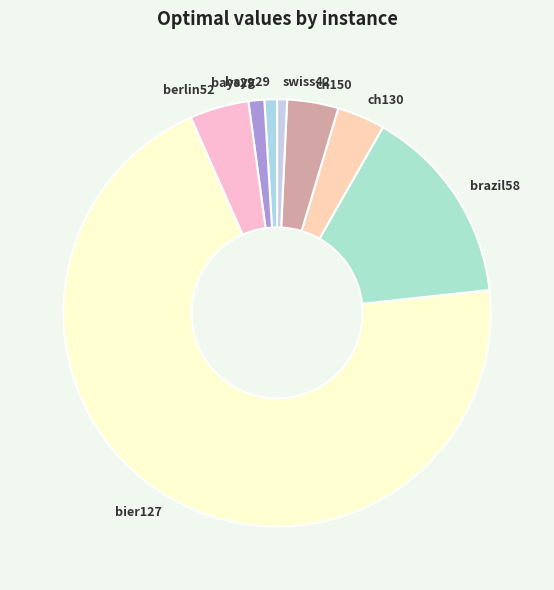

Do berlin52 and swiss42 together represent more than half of the pie?

No